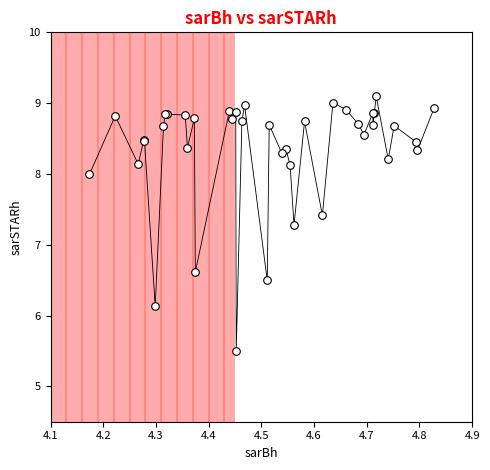

What Y value in the scatter plot is closest to 7?

7.3